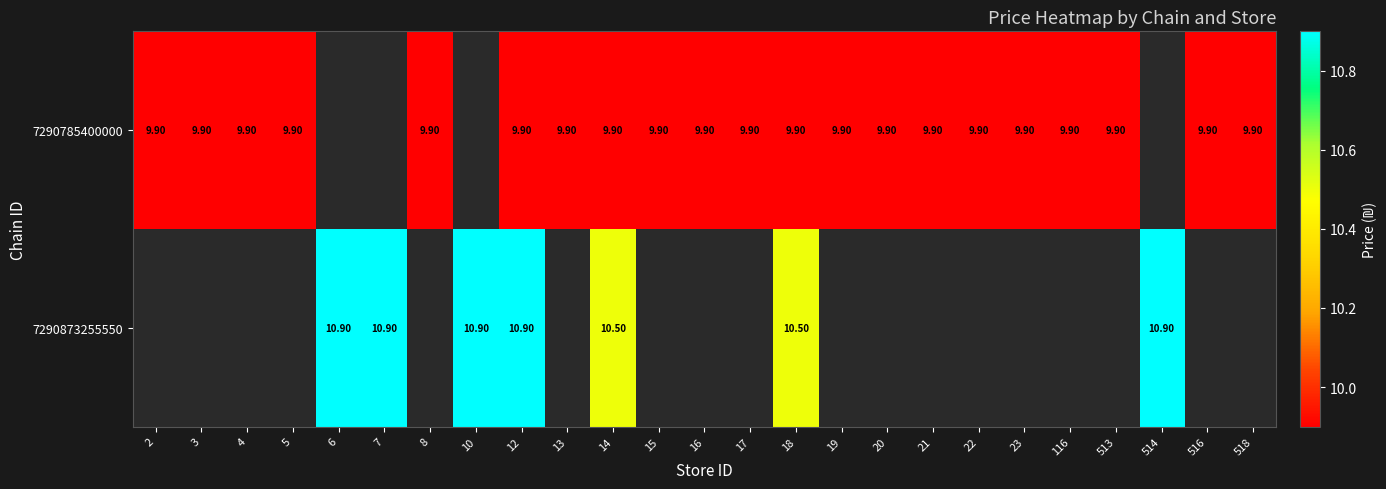

What value does the 7290873255550 series have at 12?

10.9